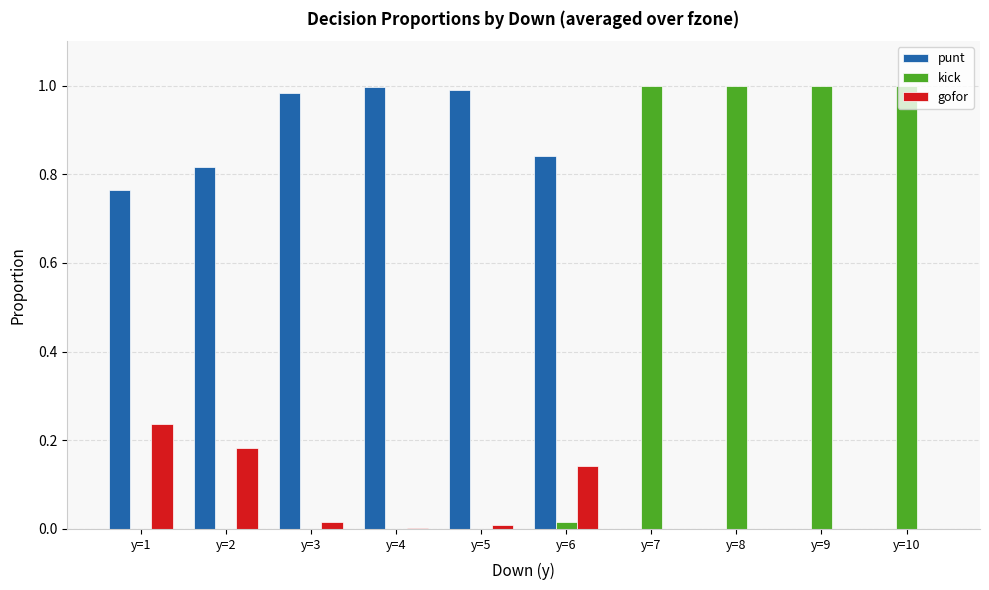

At which label does gofor reach its peak?

y=1